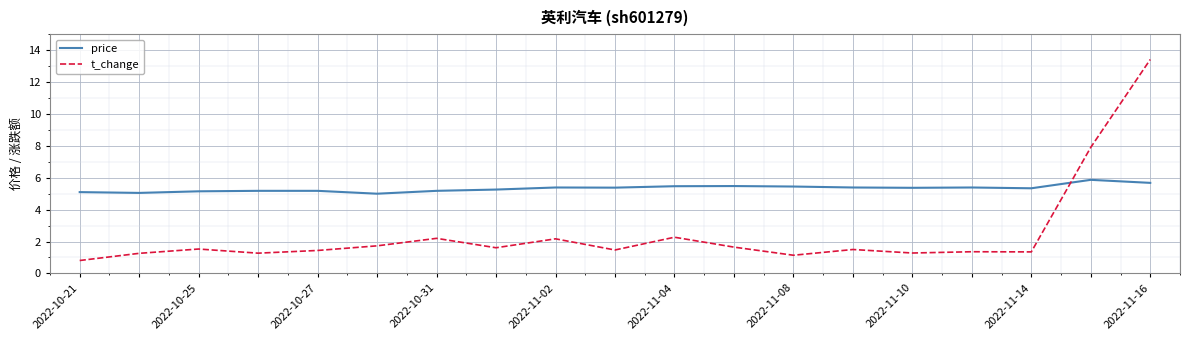

How many times do price and t_change cross each other?

1